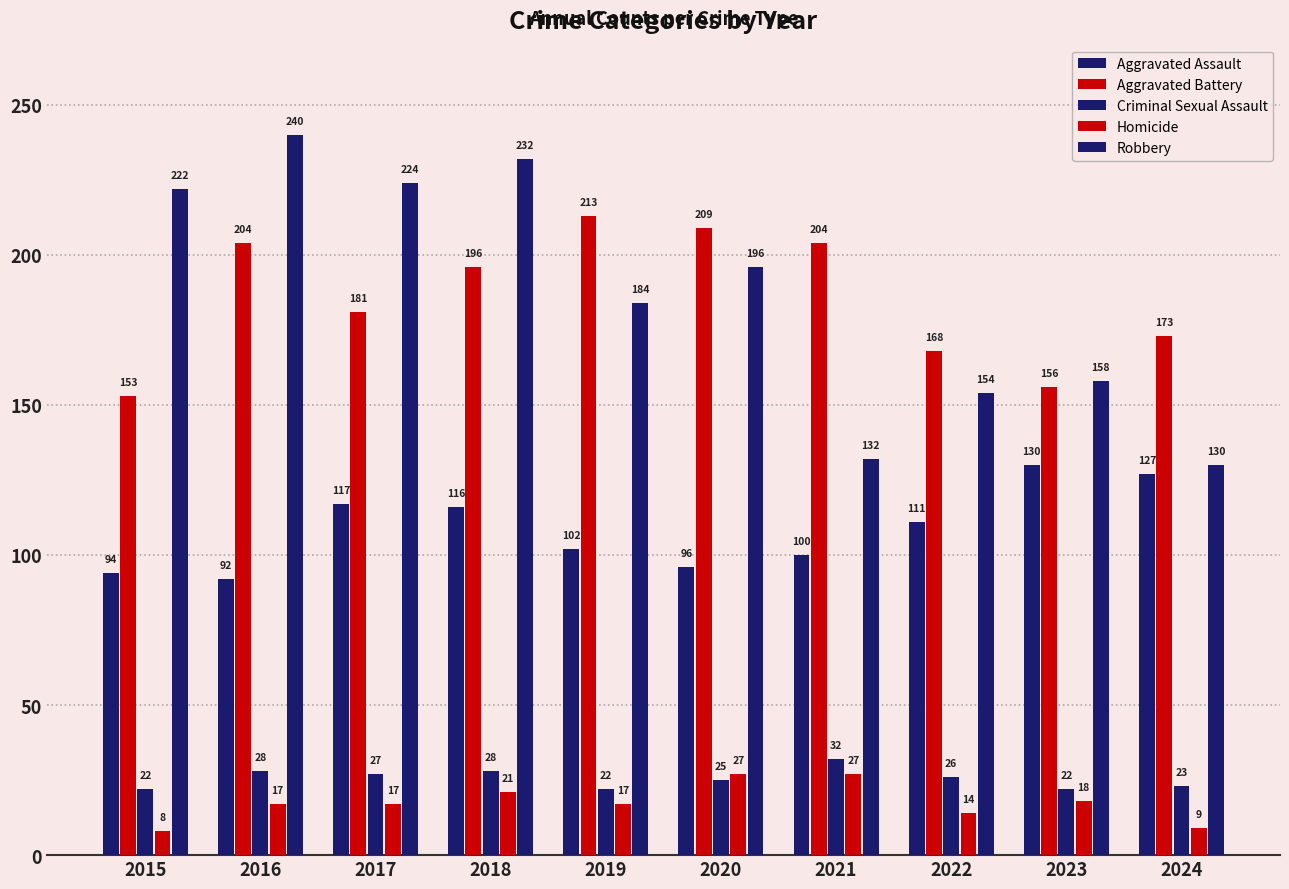

Which category has the highest value in the Homicide series?

2020